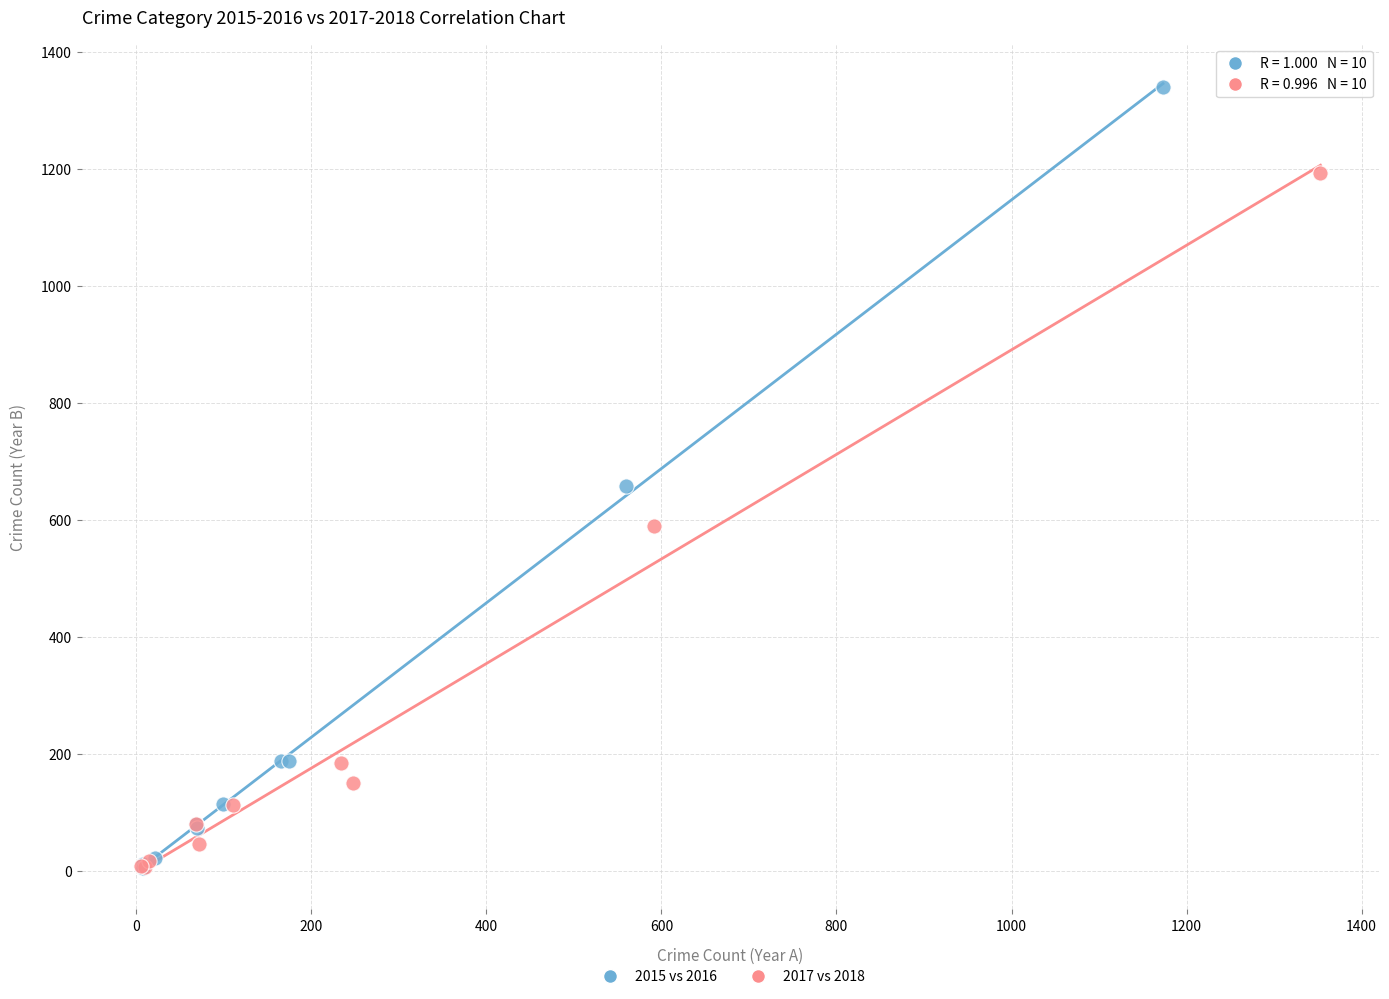

Which series reaches the maximum Y coordinate?

2015 vs 2016